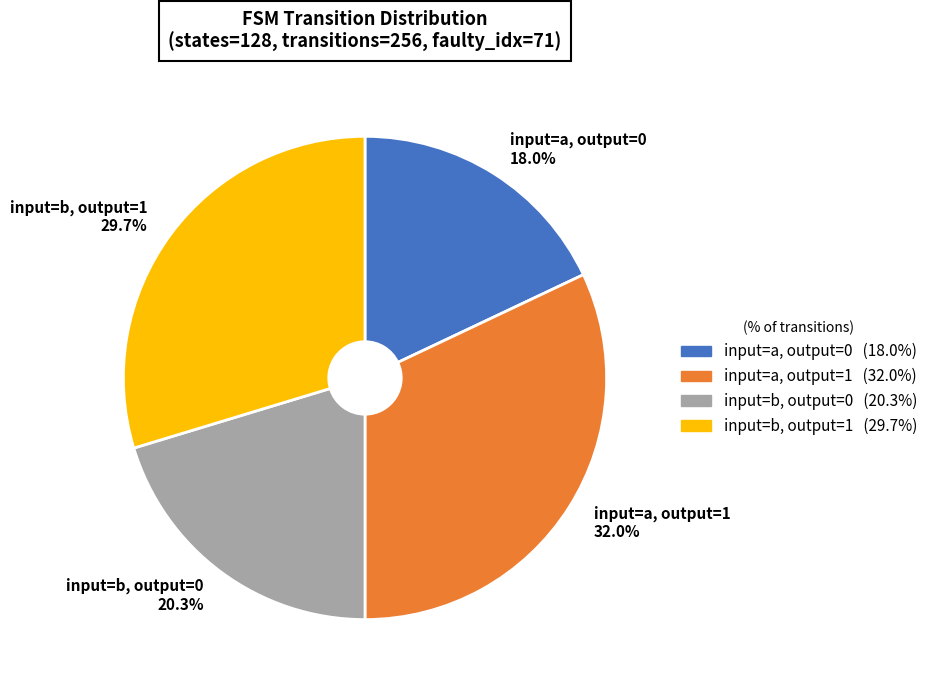

Combined, do input=b, output=1 29.7% and input=a, output=0 18.0% account for over 50%?

No